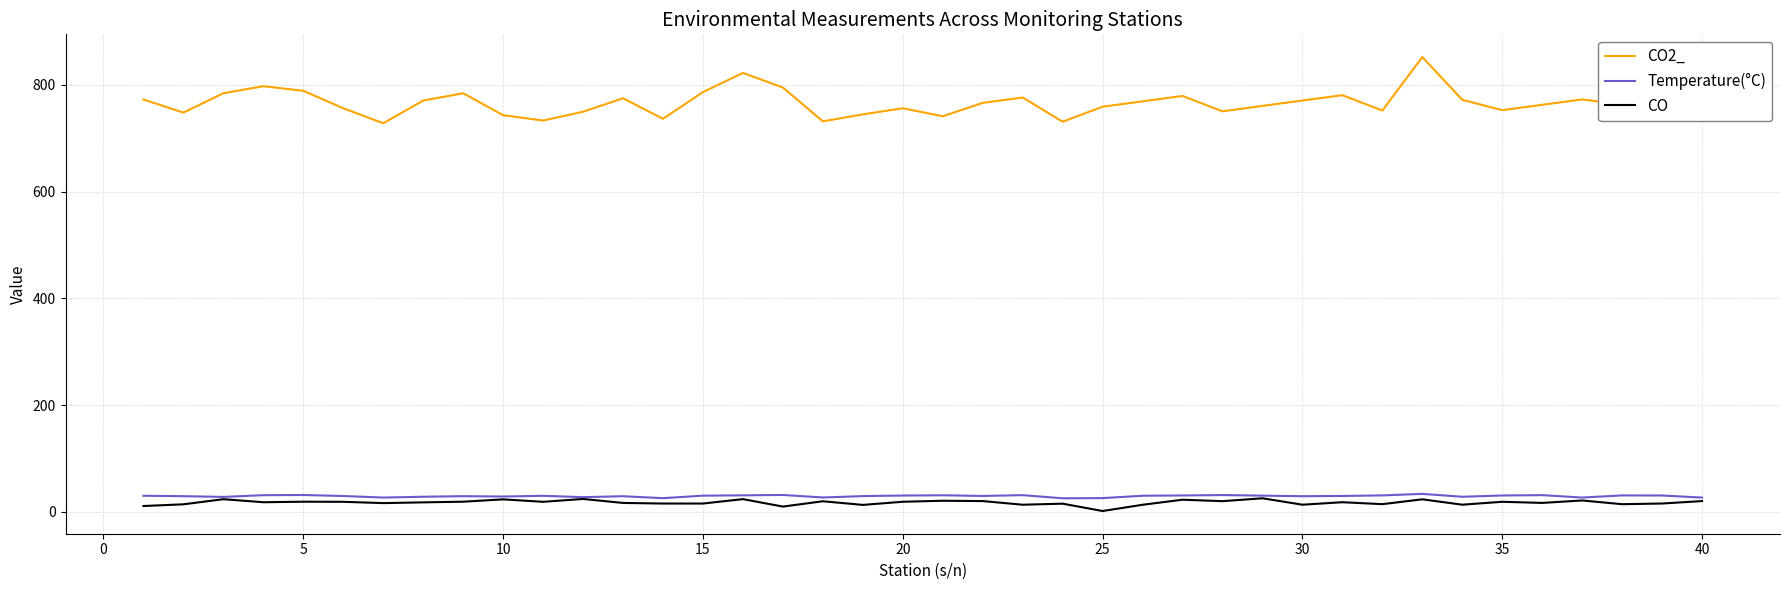

How many lines are shown in the chart?

3